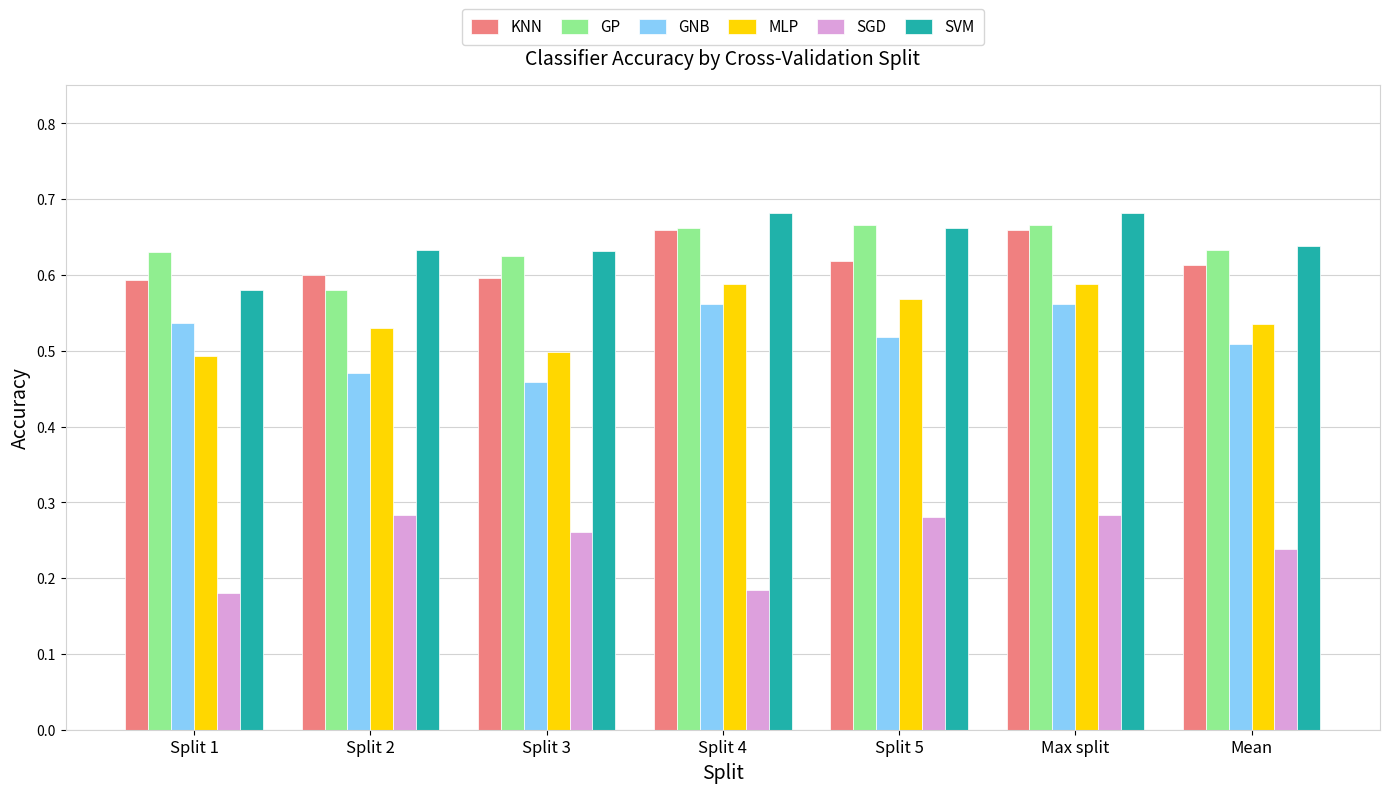

What is the sum of the SVM values at Max split and Mean?

1.3